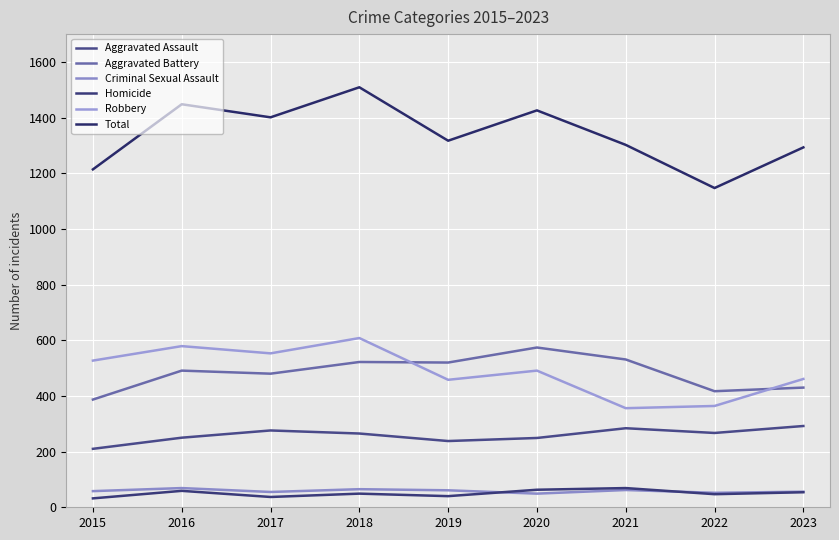

Which series has the widest spread of values?

Total